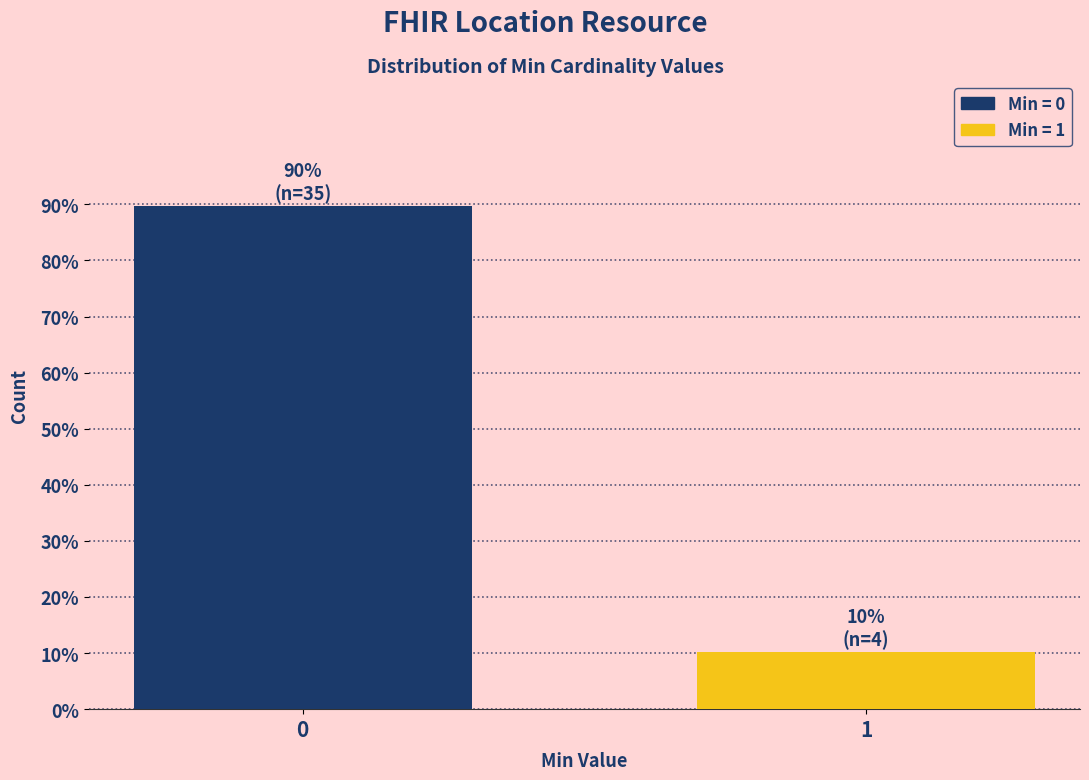

Reading left to right, list all the values displayed in this chart.

0=89.7	1=10.3